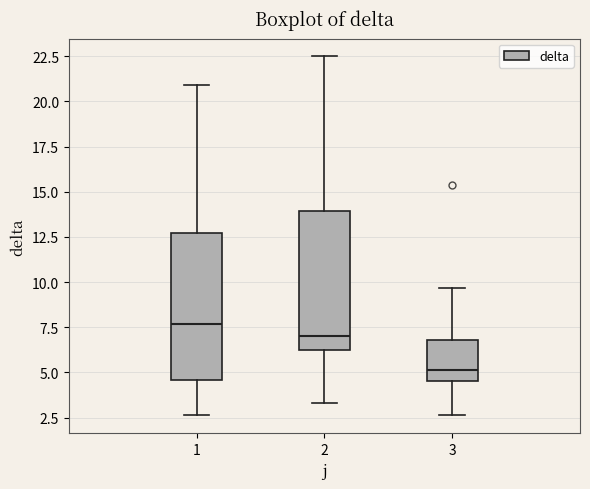

Which box's median line is the lowest?

3